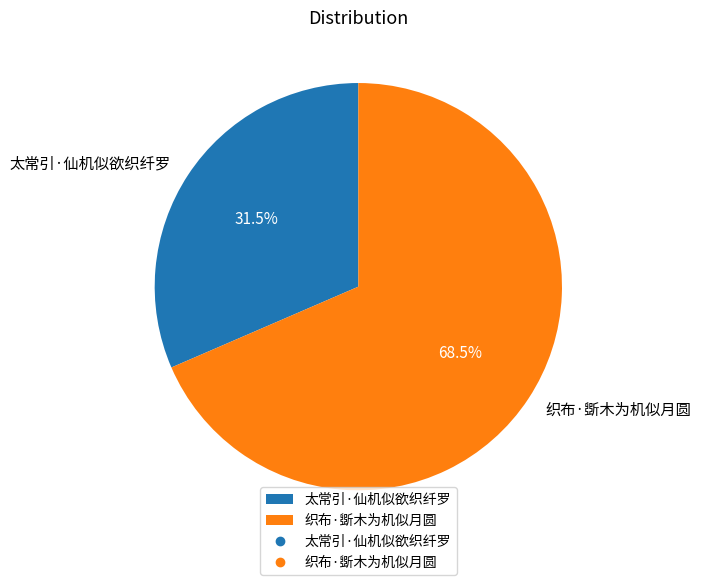

What is the ratio of the value at 太常引·仙机似欲织纤罗 to the value at 织布·斲木为机似月圆?

0.5